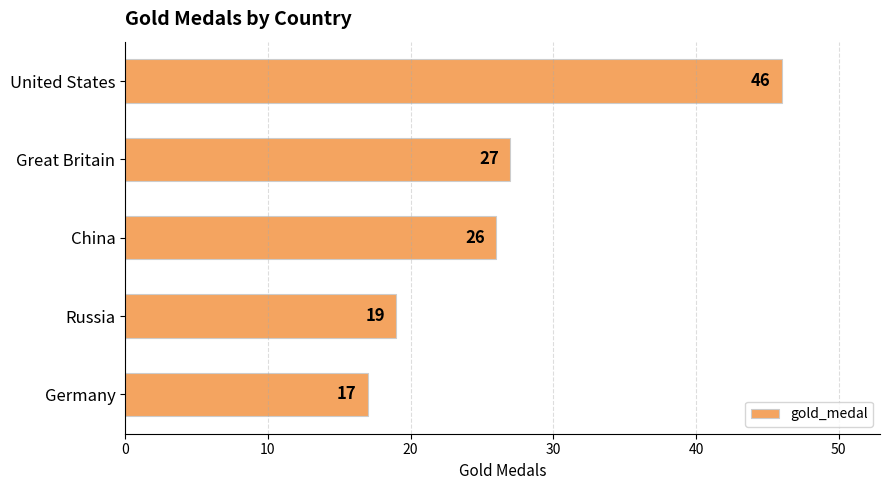

True or false: the data shows 40 at China.

False